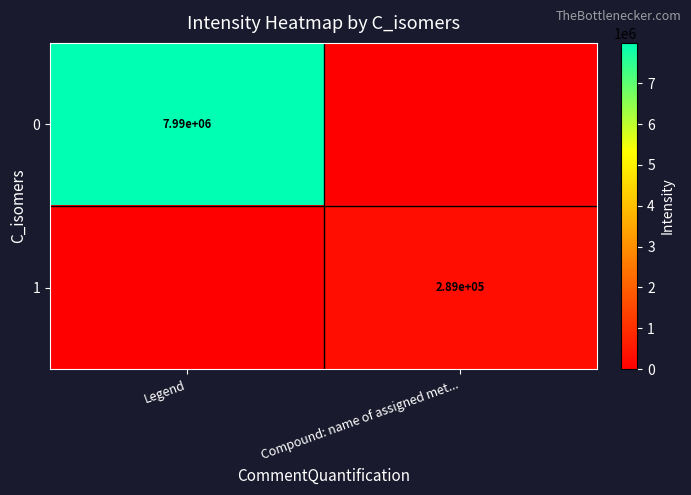

Is it true that 1 equals 289000 at Compound: name of assigned met...?

True